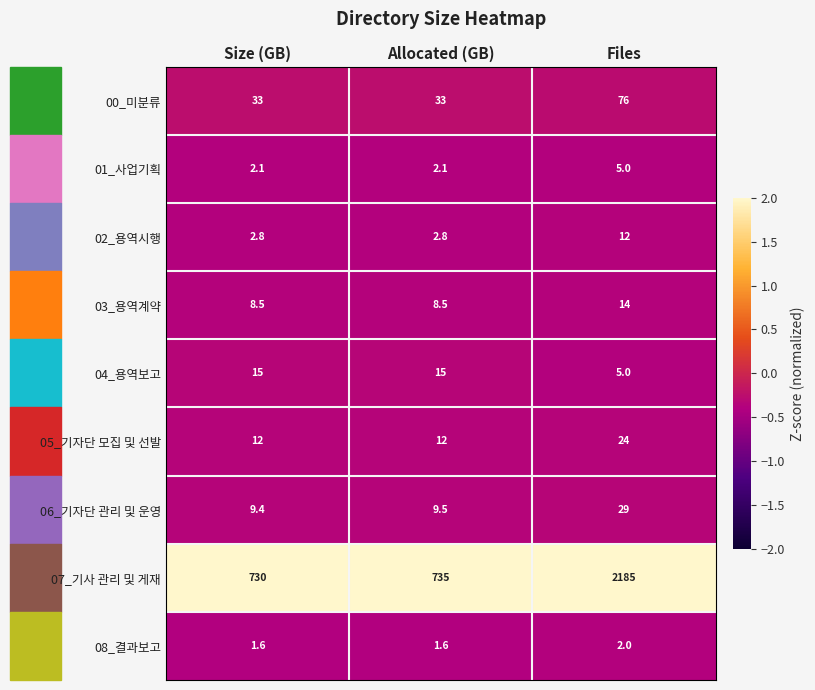

Which series has the widest spread of values?

07_기사 관리 및 게재